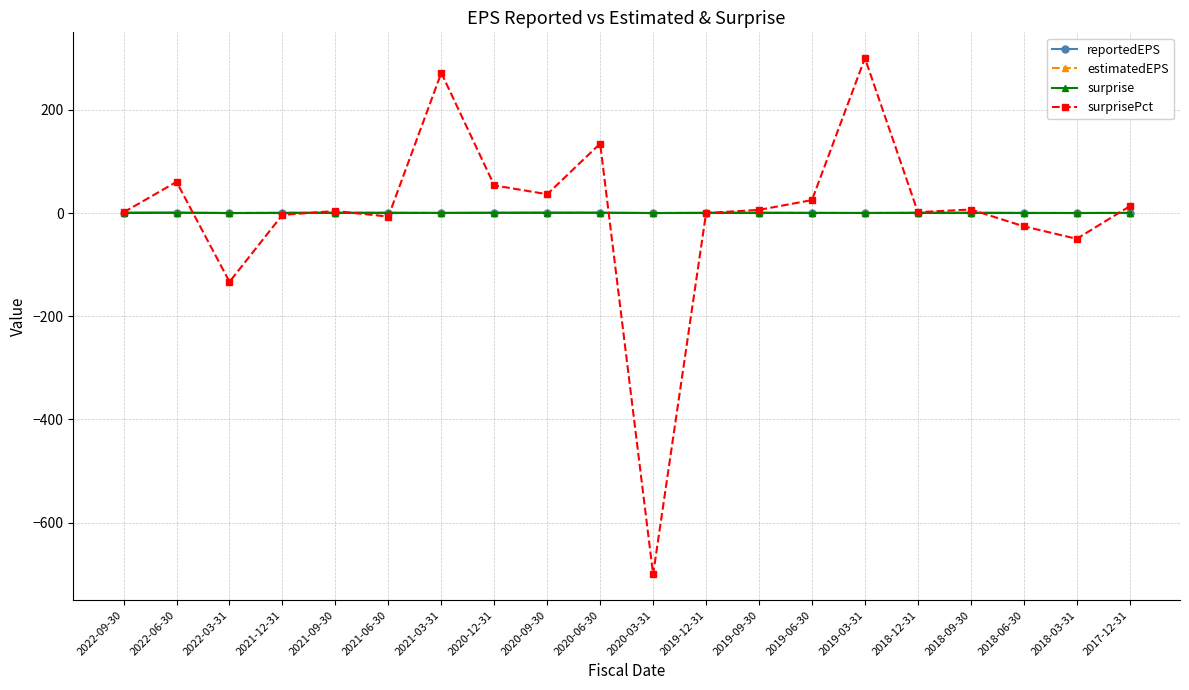

What are all the series names shown in the legend?

reportedEPS, estimatedEPS, surprise, surprisePct